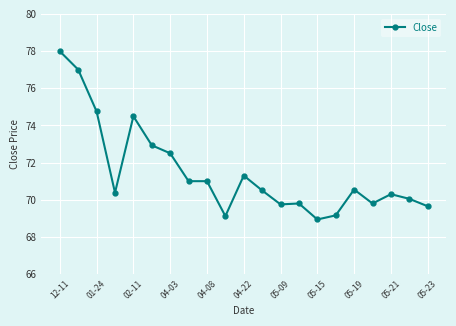

What is the value of the 13th point from the left?

69.8